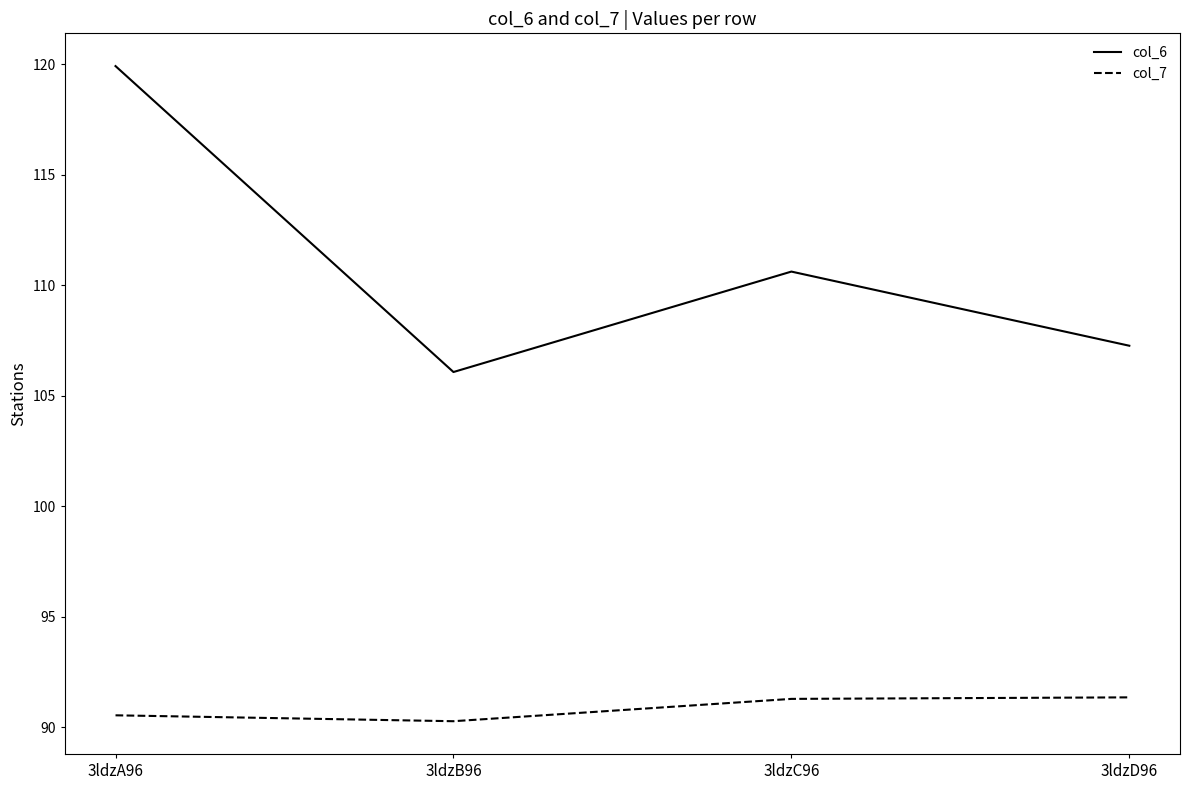

At 3ldzD96, list the series in order from smallest to largest.

col_7, col_6